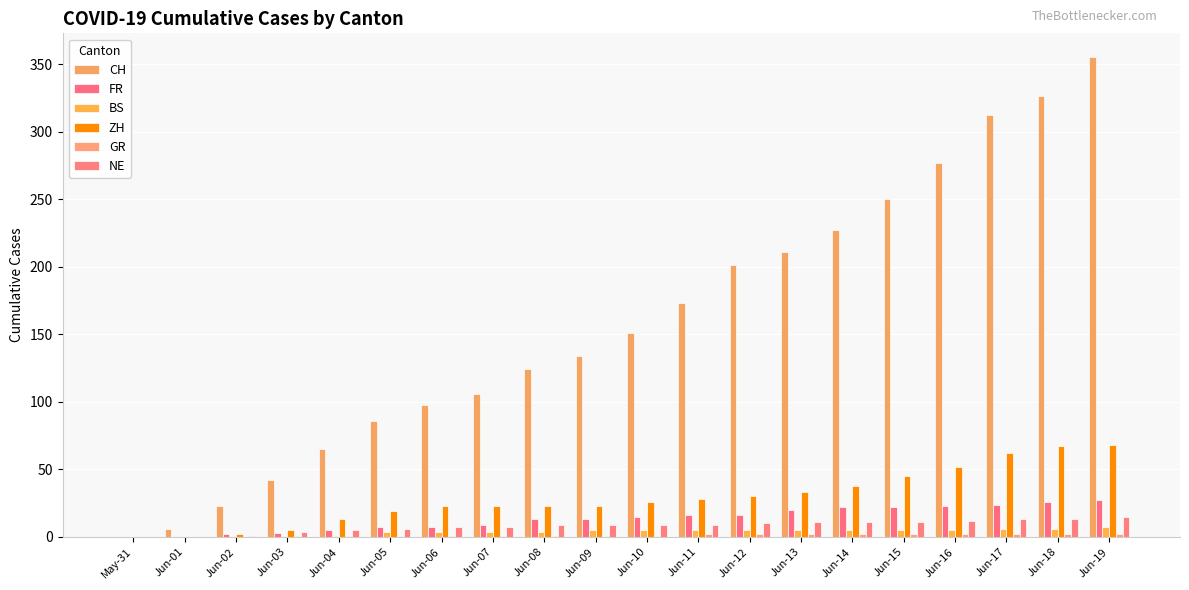

Are the bars horizontal?

No